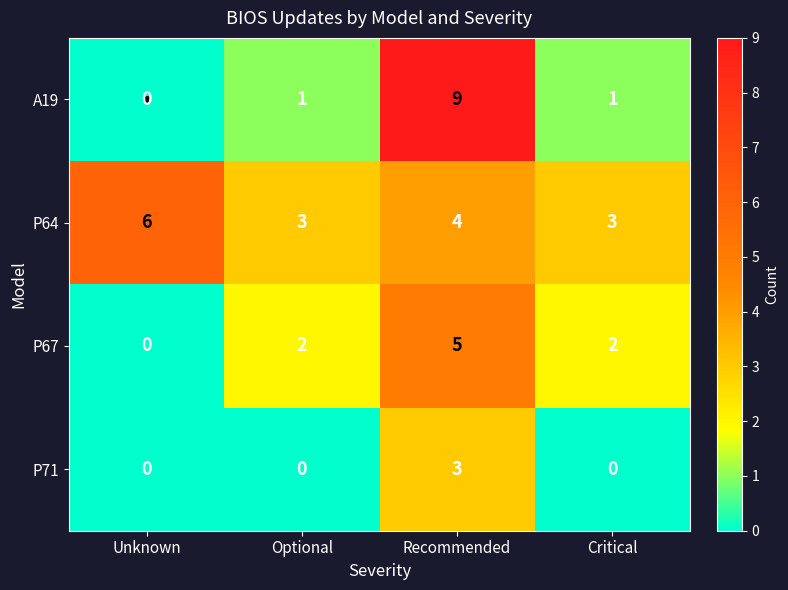

What is the greatest value displayed?

9